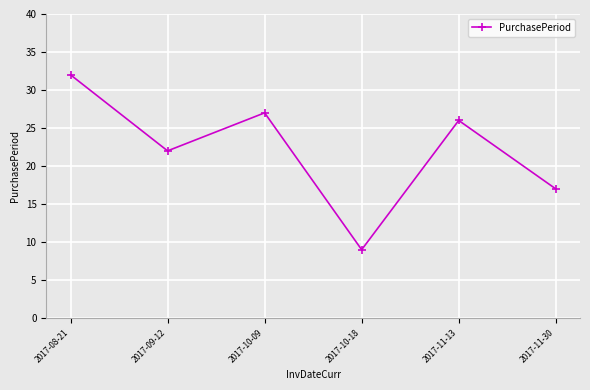

What is the change in value from 2017-08-21 to 2017-11-13?

-6